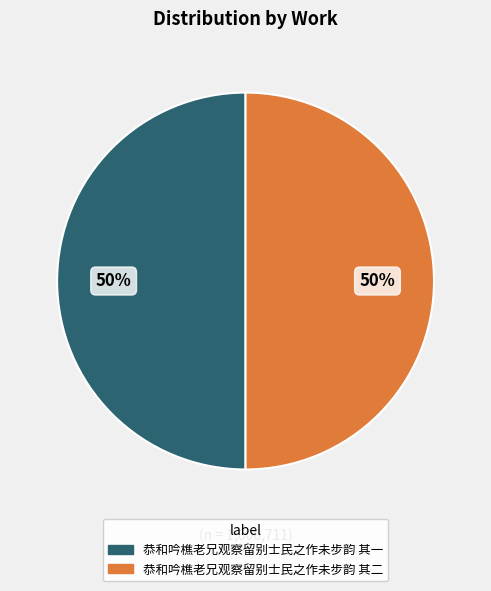

True or false: 恭和吟樵老兄观察留别士民之作未步韵 其一 accounts for 43% of the total.

False